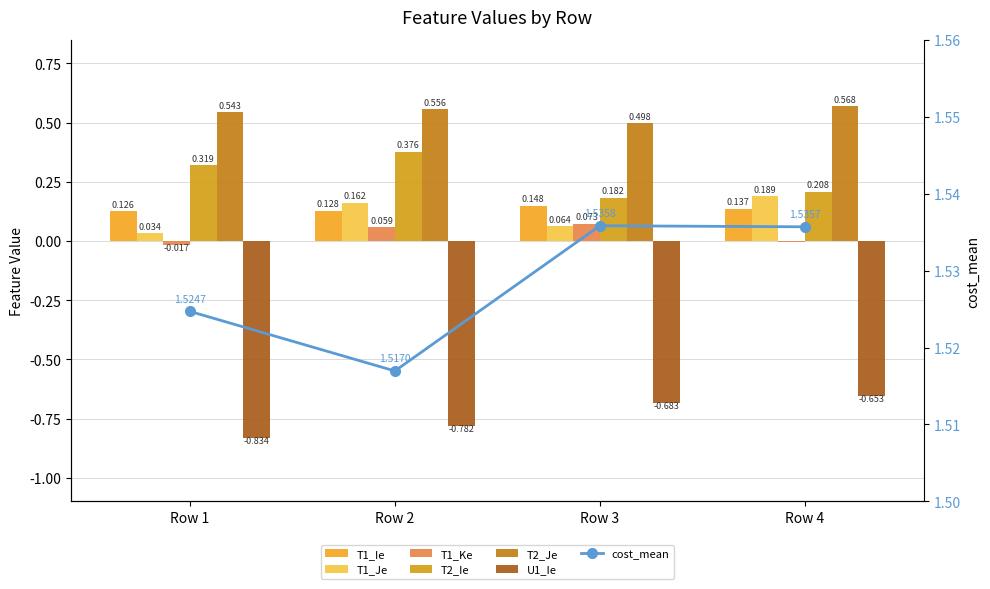

Are the bars grouped side by side (vs. stacked)?

Yes